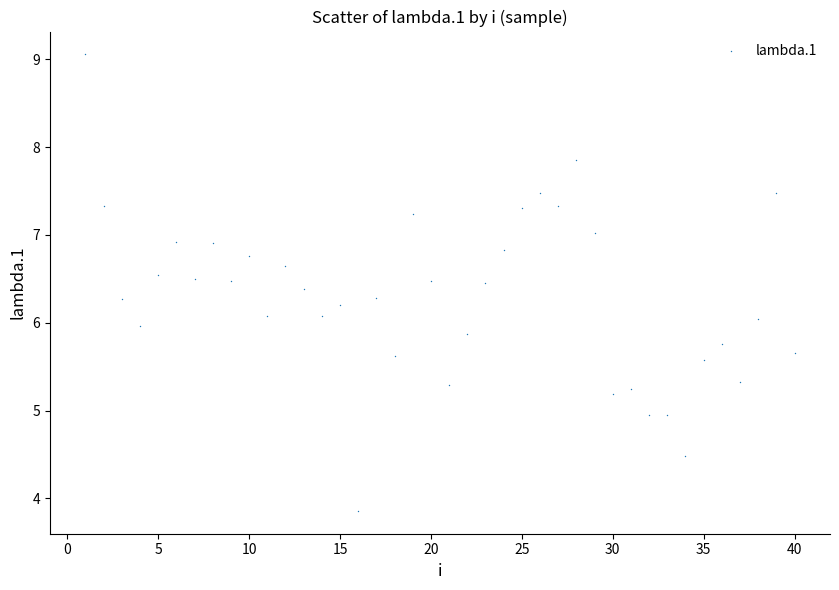

What is the range of X values (max minus min)?

39.0